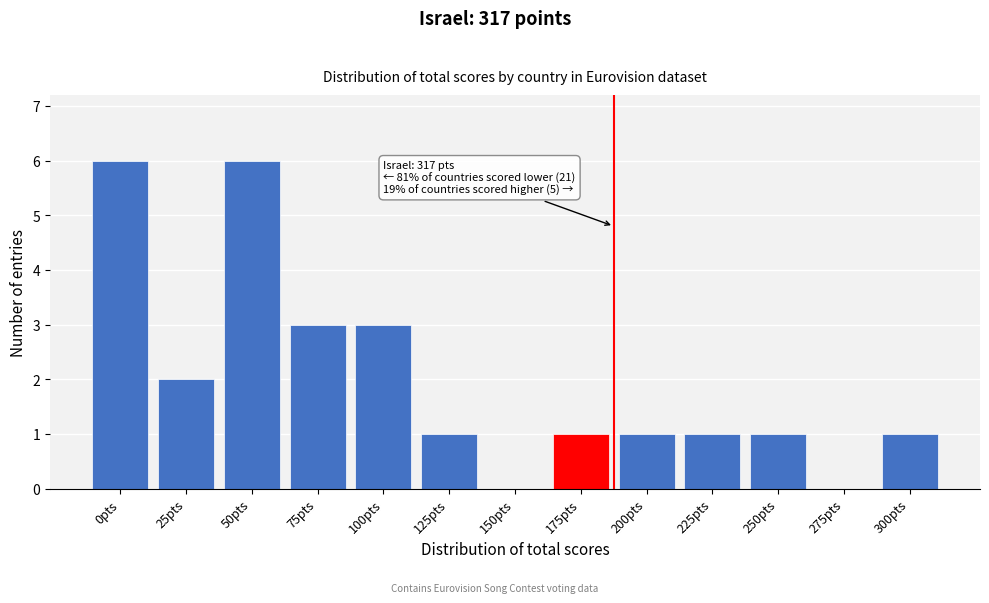

Reading left to right, list all the values displayed in this chart.

0pts=6	25pts=2	50pts=6	75pts=3	100pts=3	125pts=1	150pts=0	175pts=1	200pts=1	225pts=1	250pts=1	275pts=0	300pts=1